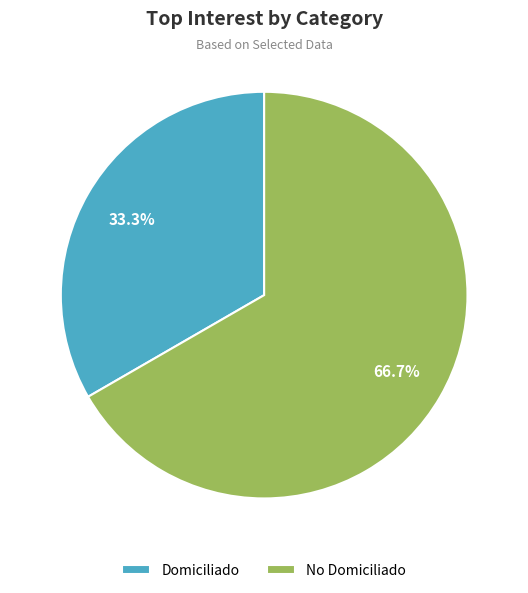

What percentage is the No Domiciliado slice, to the nearest percent?

67%